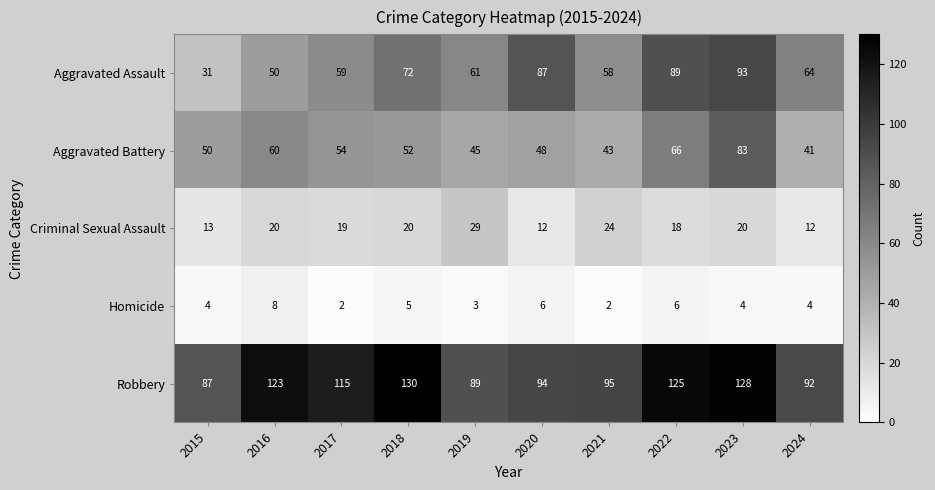

Which category has the highest value in the Aggravated Battery series?

2023